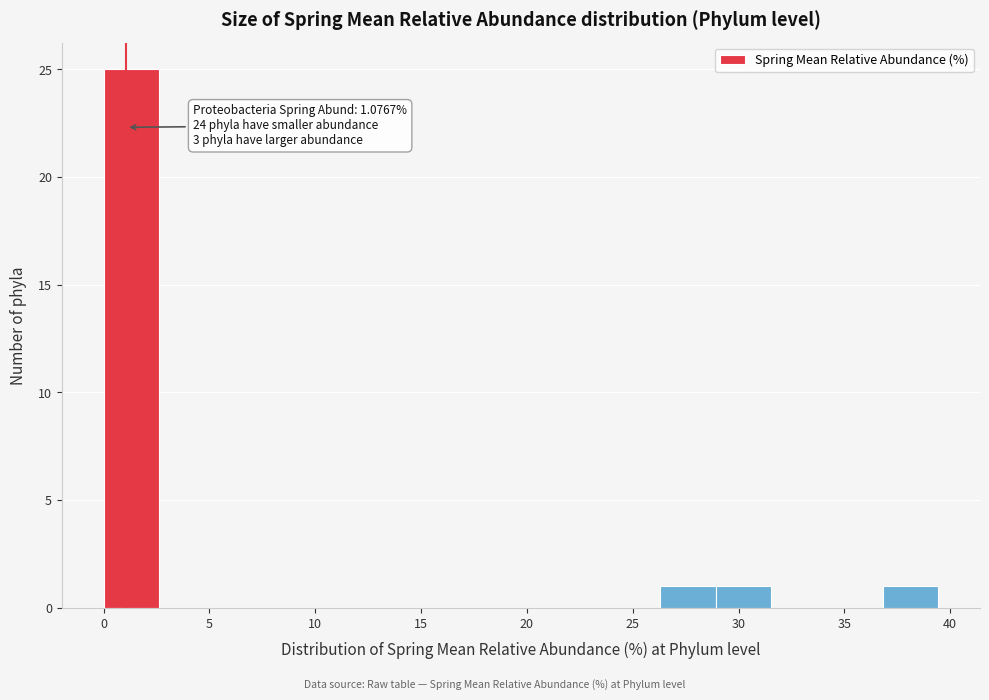

Over which range of the x-axis is the bar tallest?

0.0 to 2.5